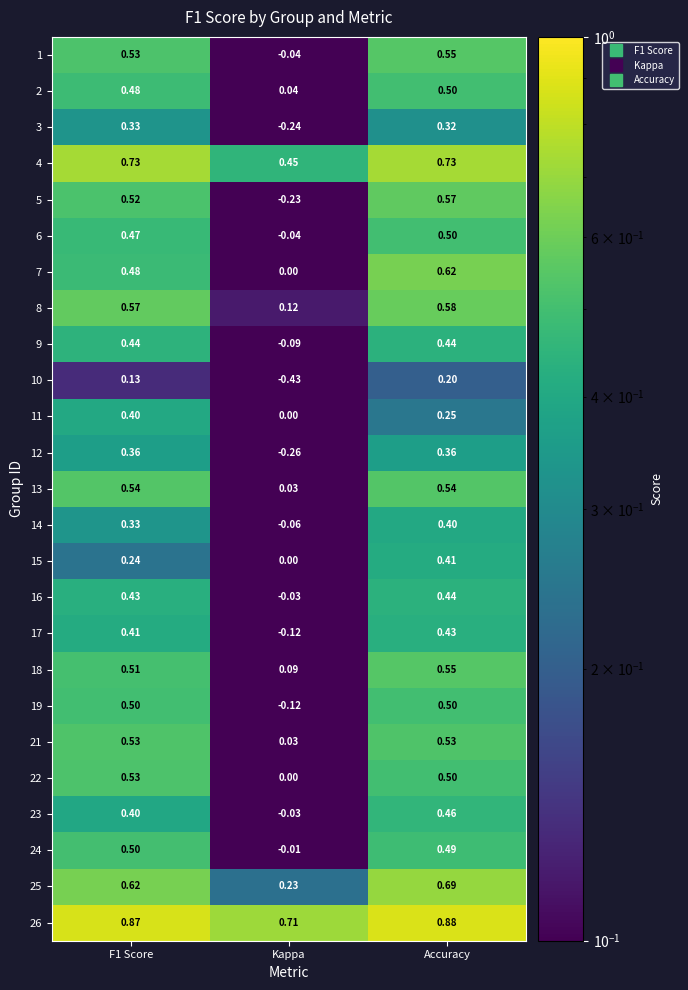

At which category is the sum across all series the highest?

Accuracy